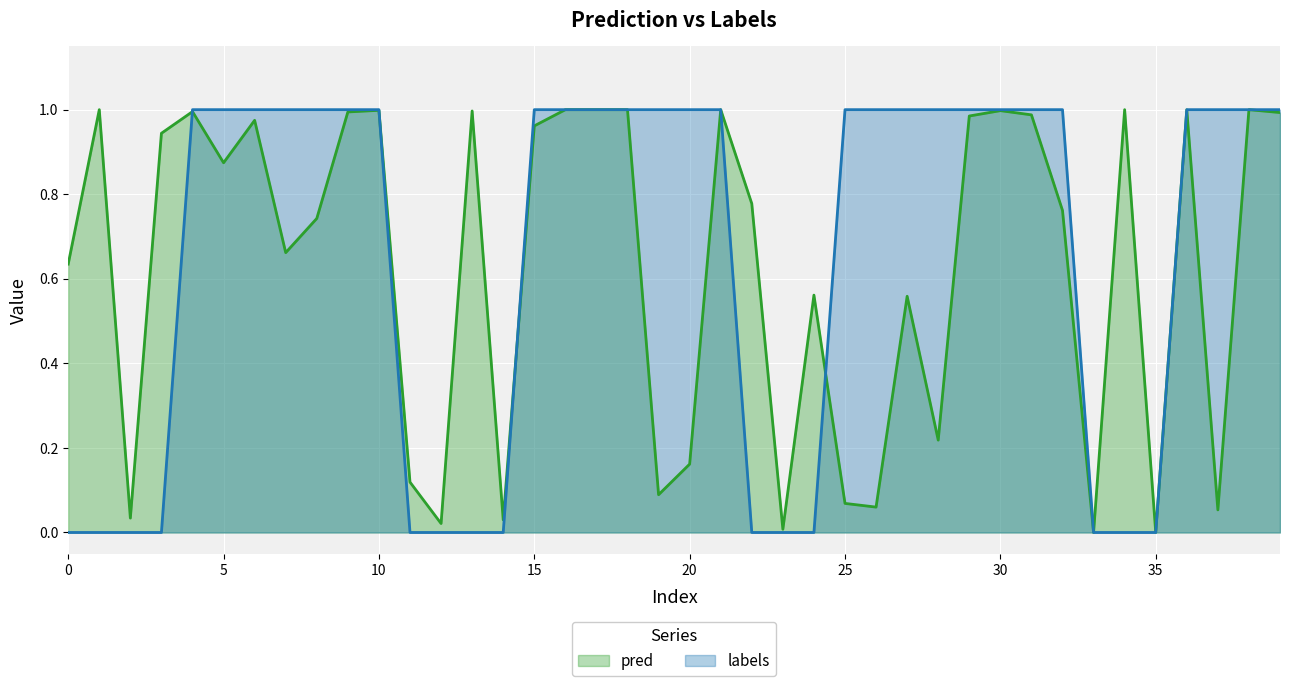

Rank the series at 25 from lowest to highest value.

pred, labels